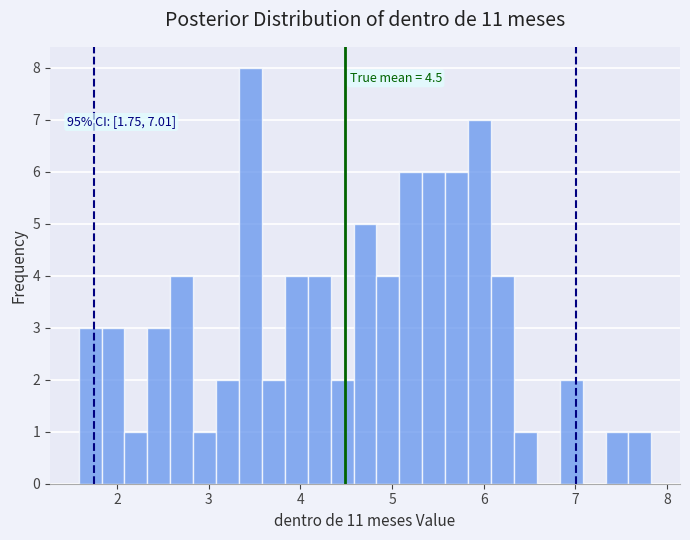

Around what value on the x-axis is the tallest bar? Give the approximate position of its centre, as read against the axis.

3.5